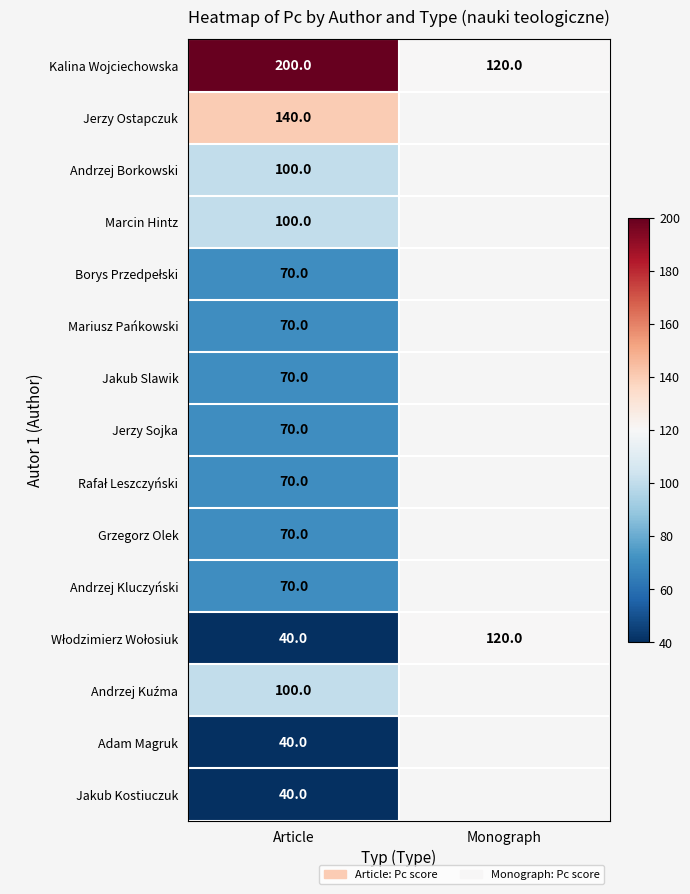

Is it true that Marcin Hintz equals 100 at Article?

True